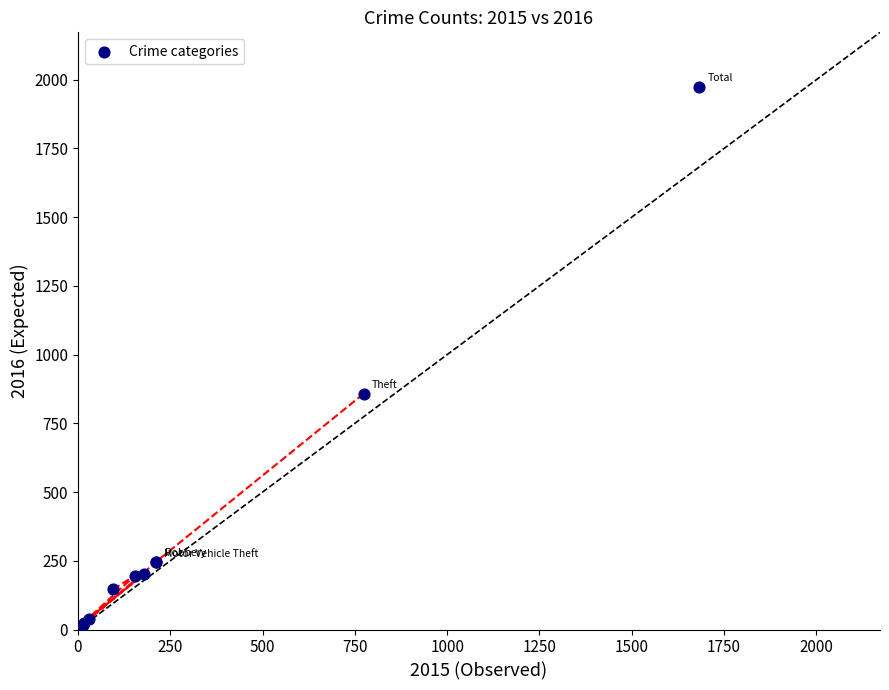

What Y value in the scatter plot is closest to 996?

858